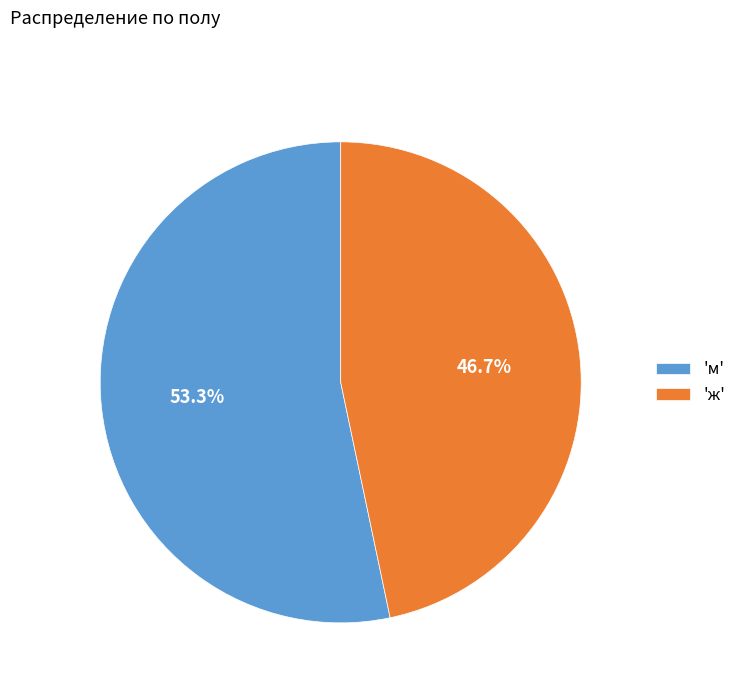

How much of the chart is everything except 'ж'?

53.3%